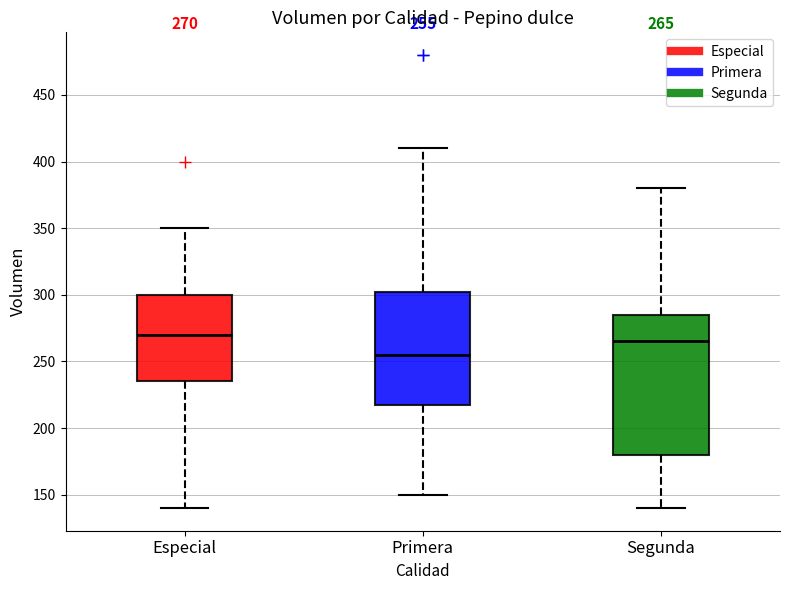

Which box has the highest median line?

Especial